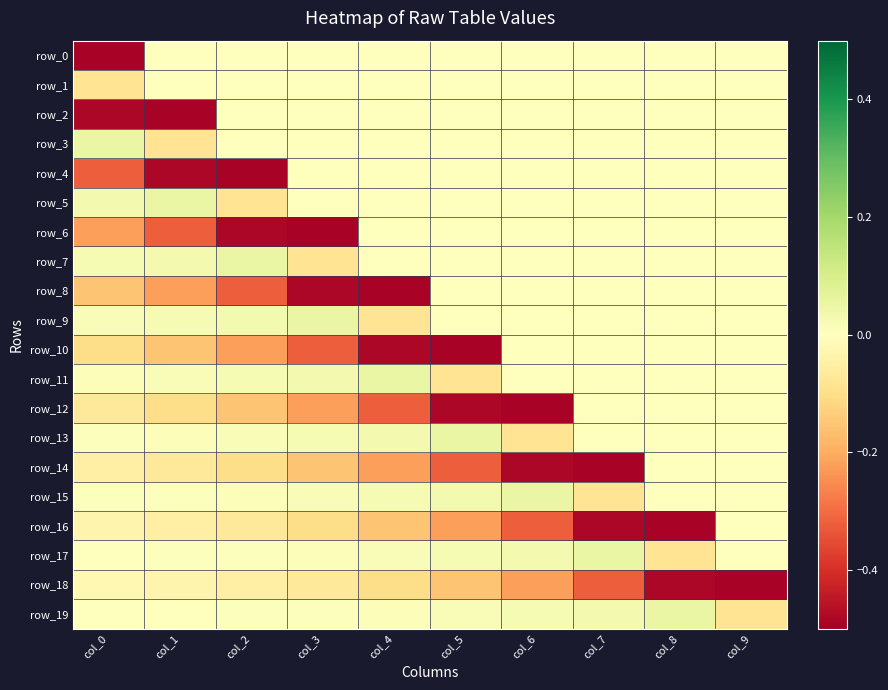

What is the sum of the row_10 values at col_3 and col_6?

-0.3